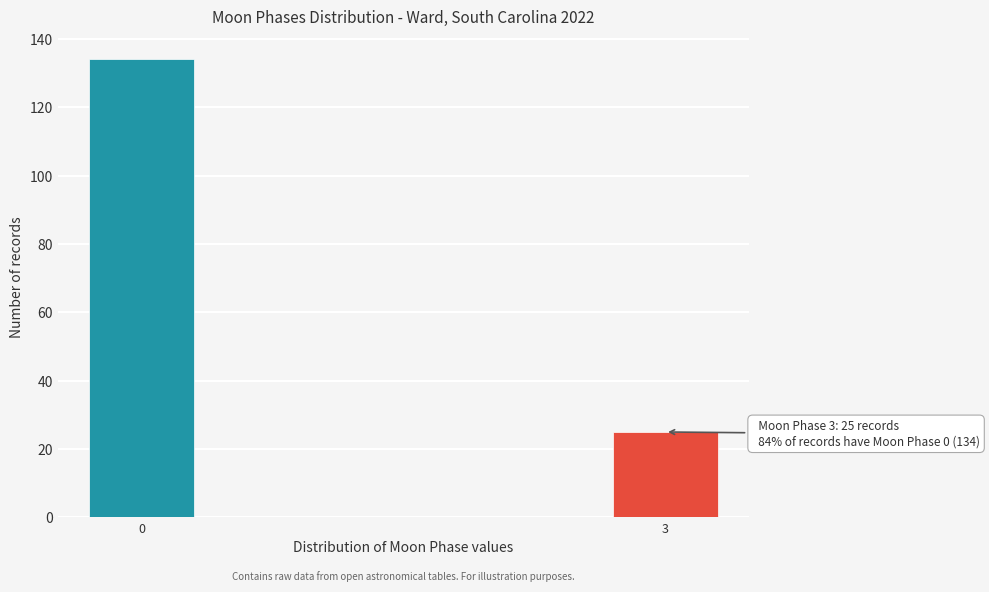

Reading left to right, list all the values displayed in this chart.

0=134	3=25